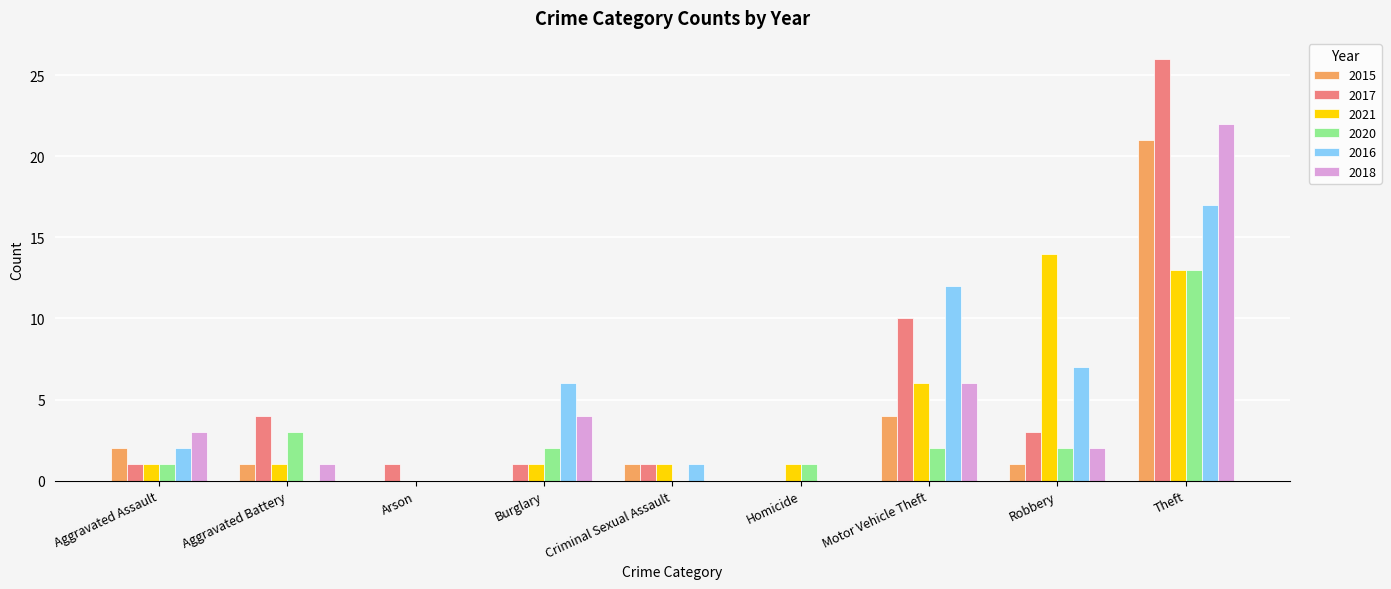

How many series are shown in this chart?

6